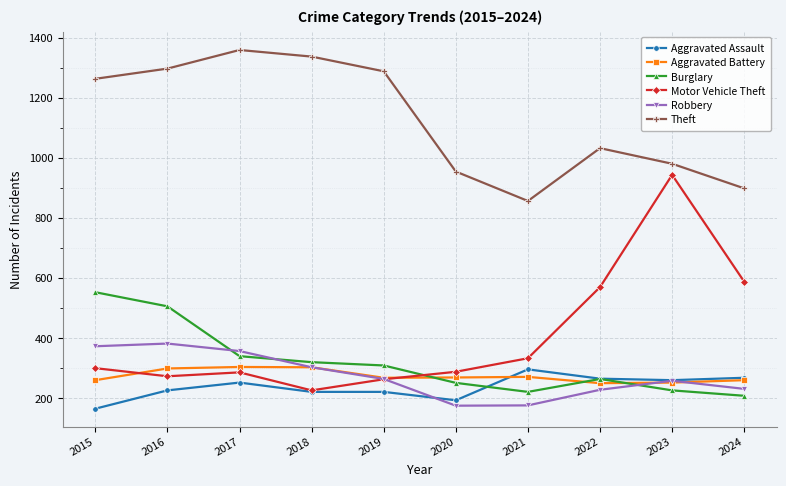

What is the highest value of the Burglary series?

552